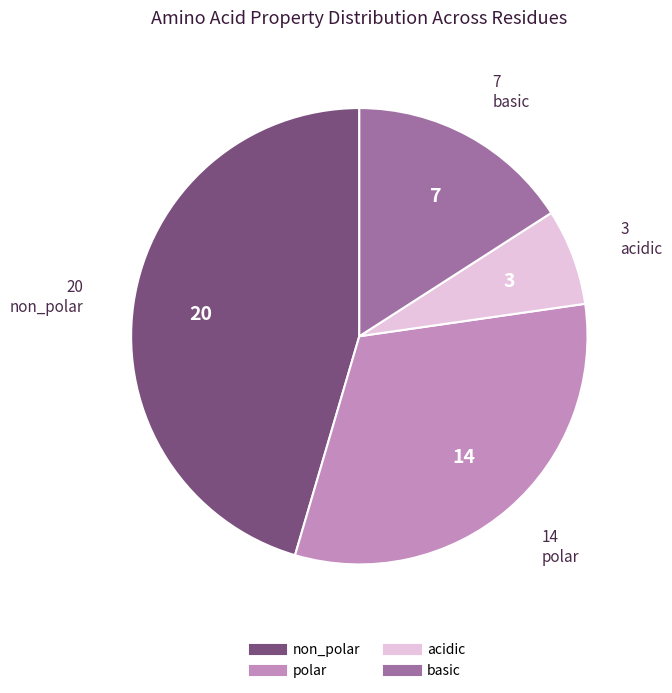

What is the largest slice in the pie chart?

non_polar